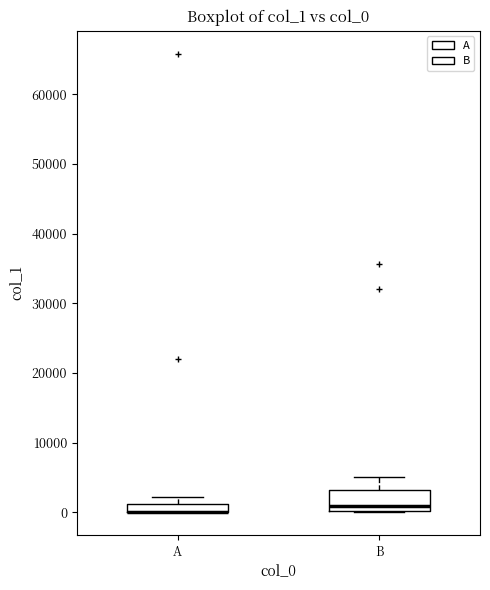

Where is the upper edge of the box for B on the y-axis? The values are not printed on the chart, so give them approximately, as read against the axis.

3000